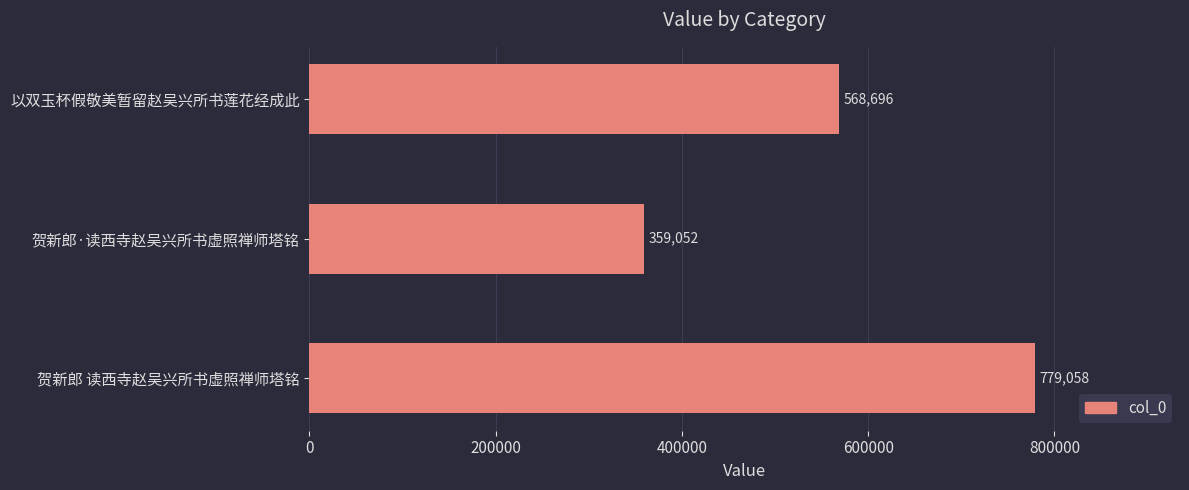

Reading top to bottom, list all the values displayed in this chart.

以双玉杯假敬美暂留赵吴兴所书莲花经成此=568696	贺新郎·读西寺赵吴兴所书虚照禅师塔铭=359052	贺新郎 读西寺赵吴兴所书虚照禅师塔铭=779058